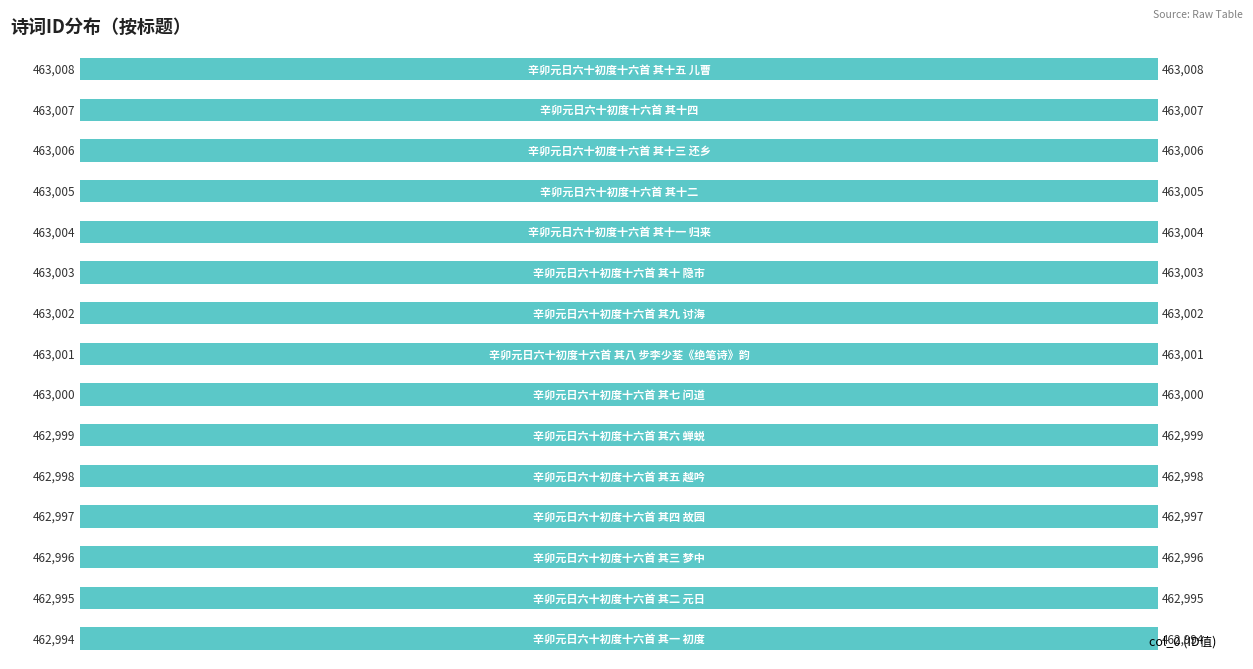

What is the sum of all values?

6945015